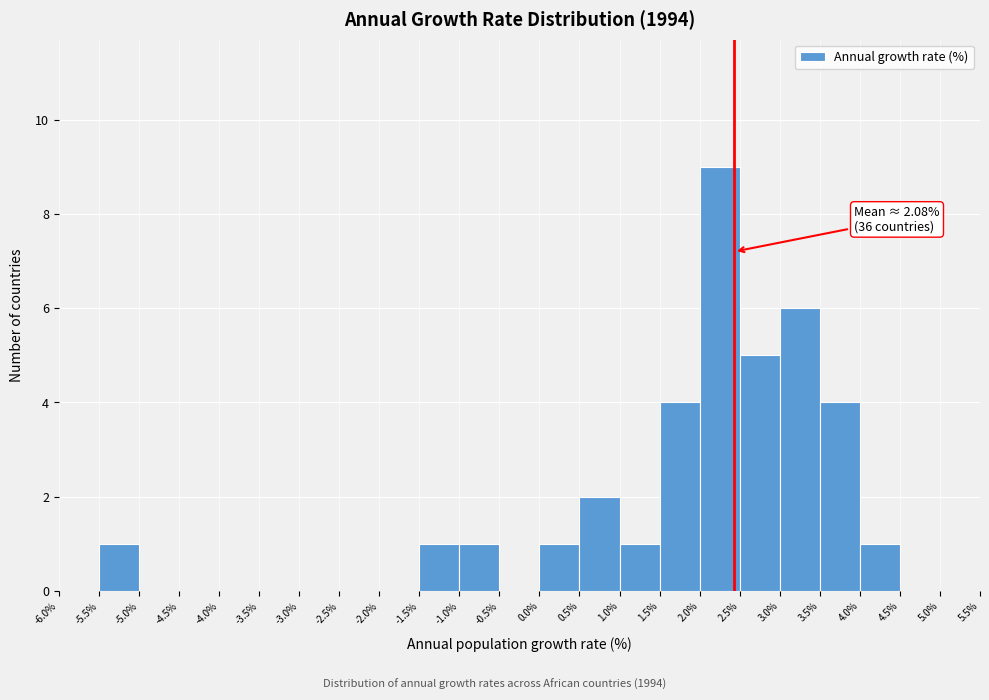

Which range on the x-axis has the tallest bar?

2.0% to 2.5%